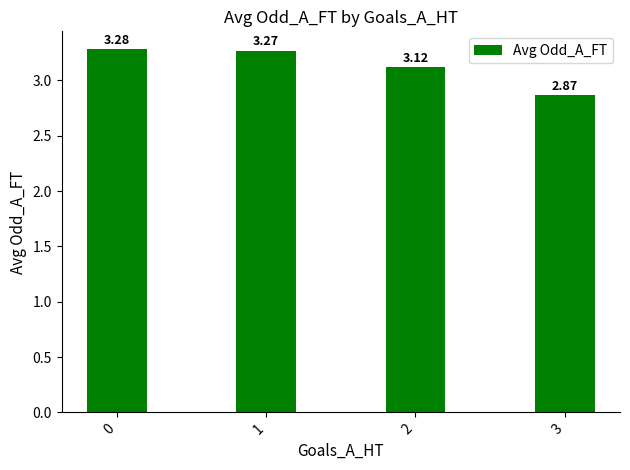

Does the chart contain stacked bars?

No